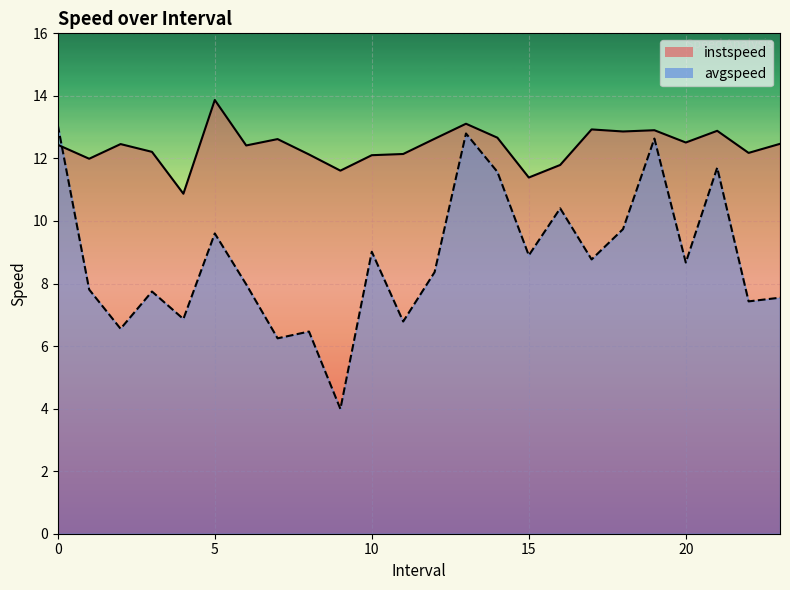

At which category is the sum across all series the highest?

13.0